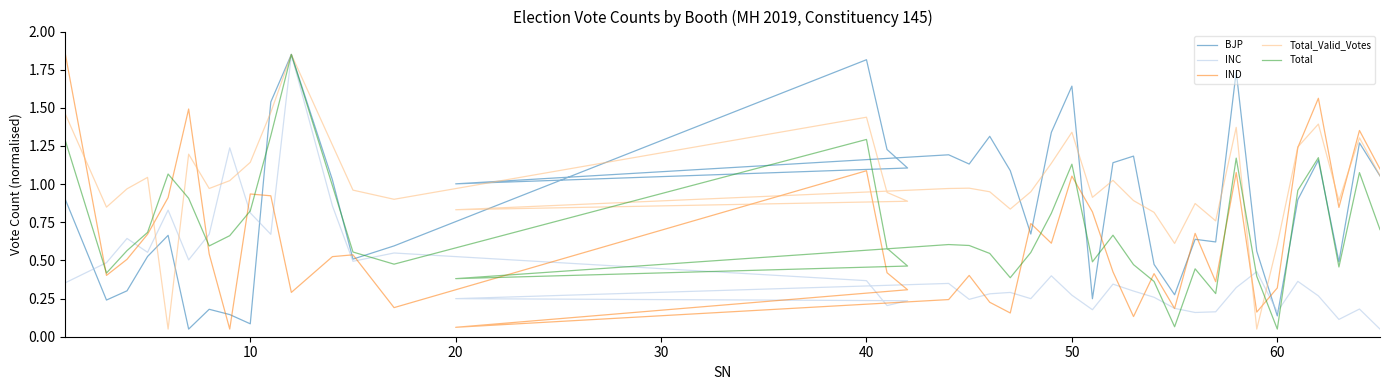

True or false: IND has more than 1 points higher than both neighbors.

True